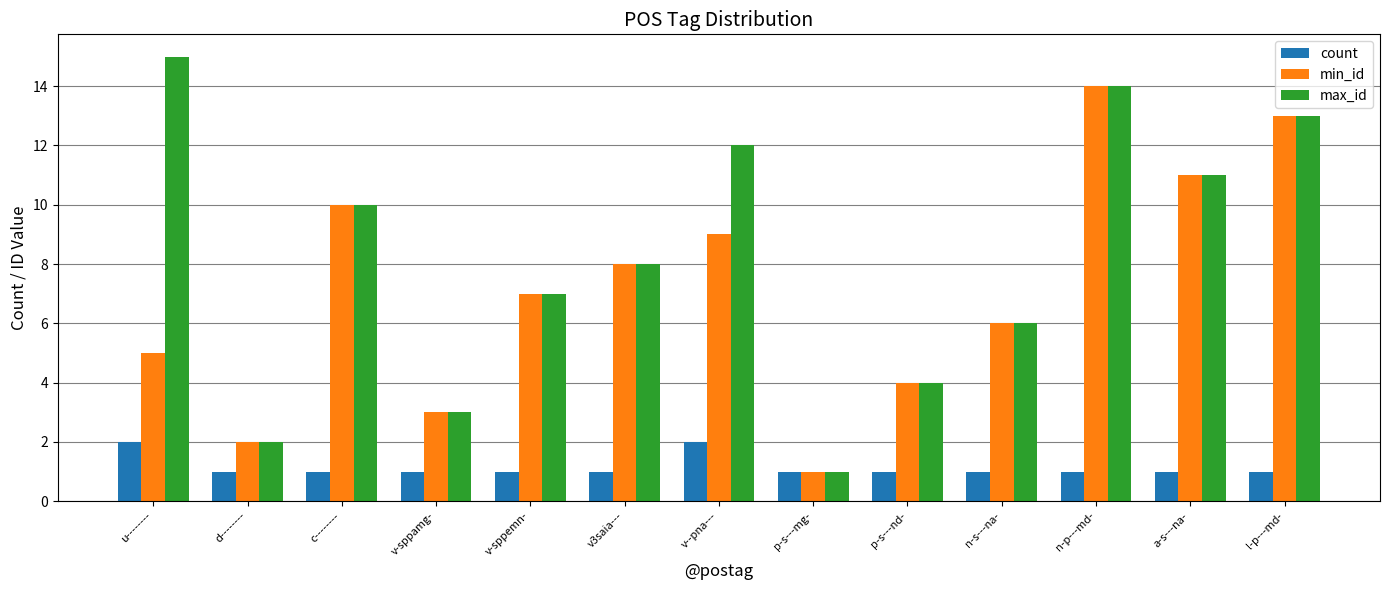

List the series in order of their peak value, highest first.

max_id, min_id, count